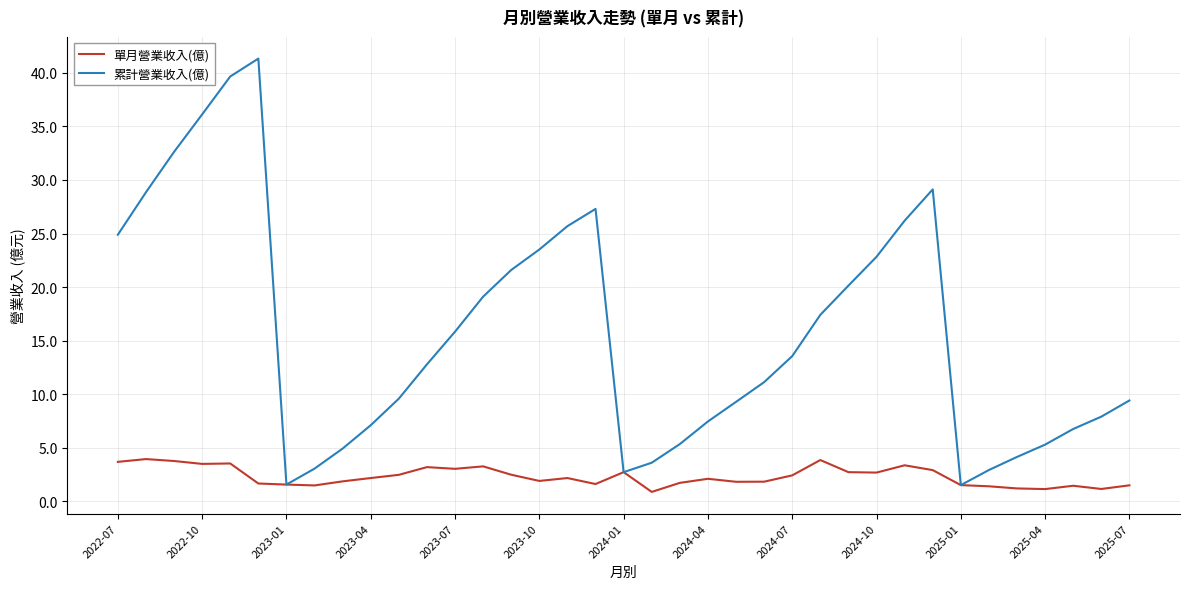

What is the greatest value displayed?

41.3